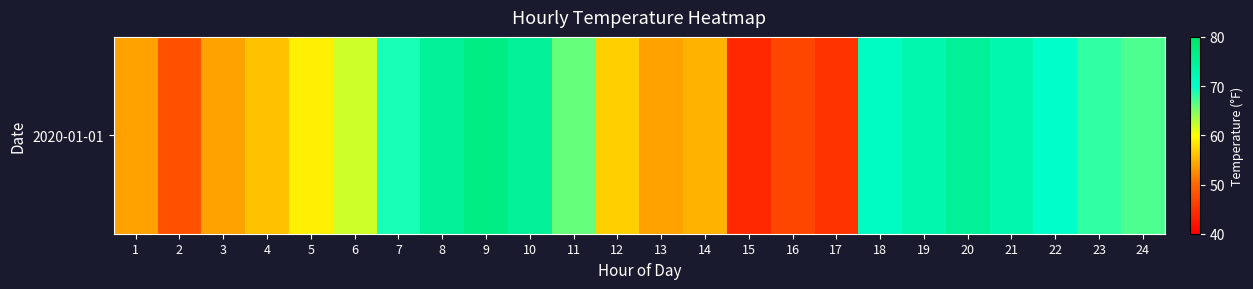

What is the sum of the values at 23 and 3?

122